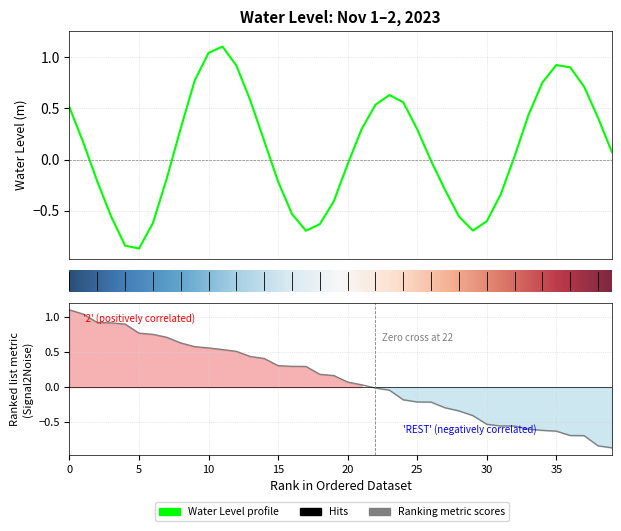

What position from the right is 2023-11-01 12:00?

34